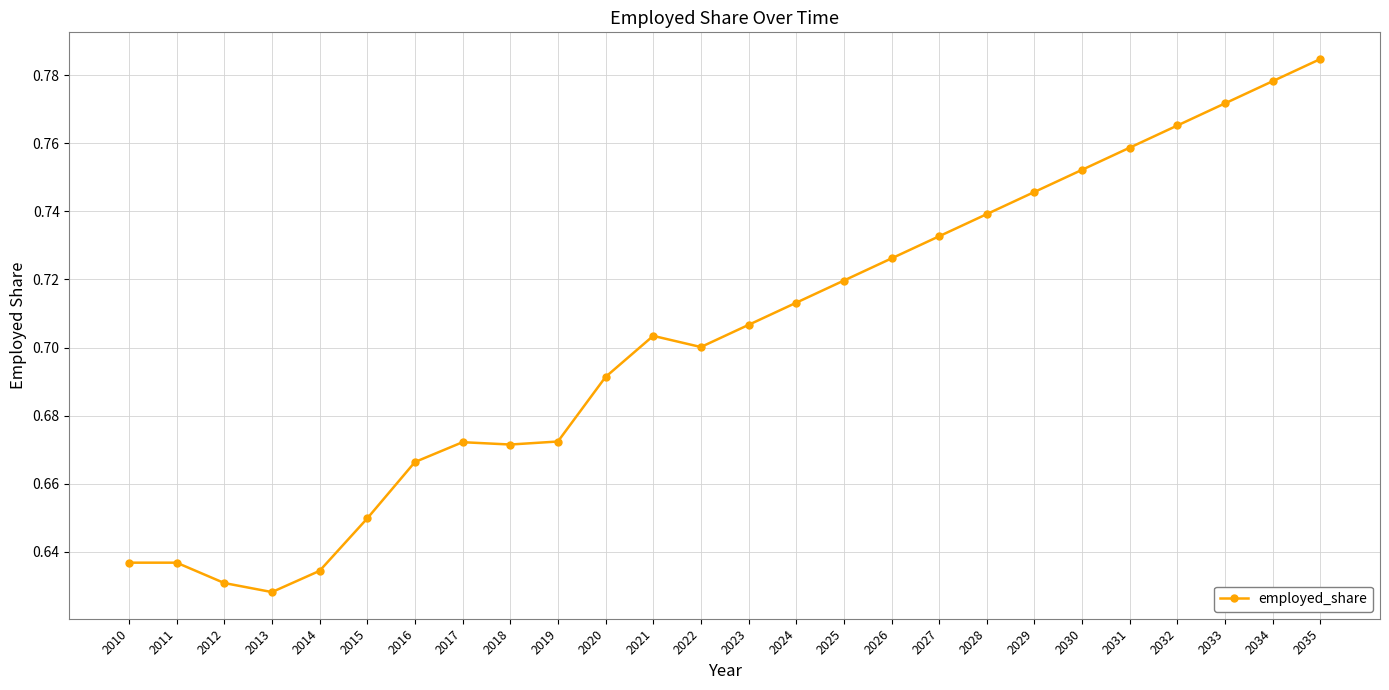

True or false: the data shows 0.7 at 2025.

True